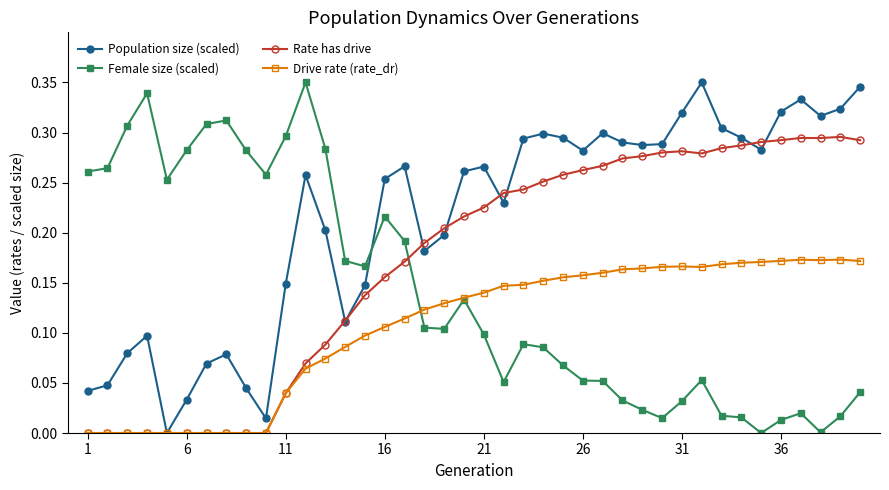

List the series in order of their overall mean, lowest first.

Drive rate (rate_dr), Female size (scaled), Rate has drive, Population size (scaled)